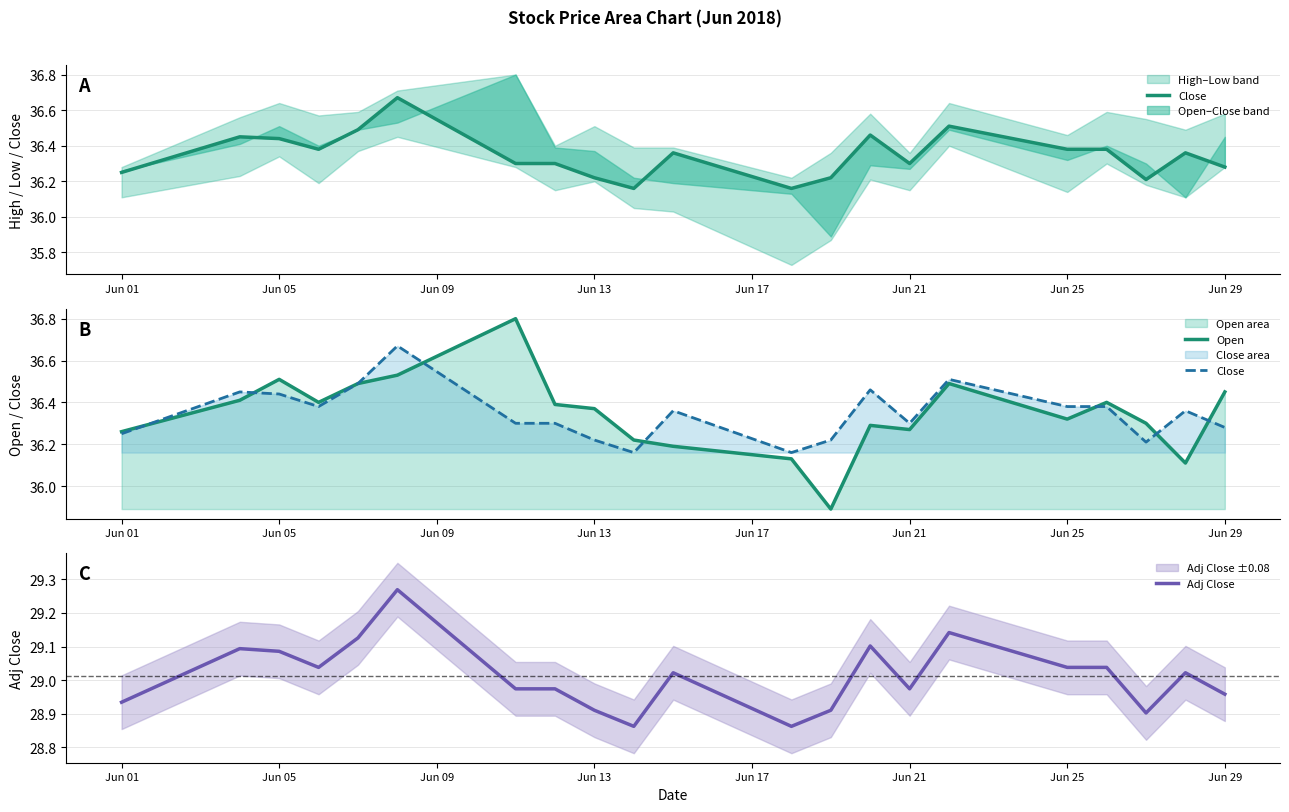

True or false: Adj Close has a value of 9.5 at Jun 21.

False